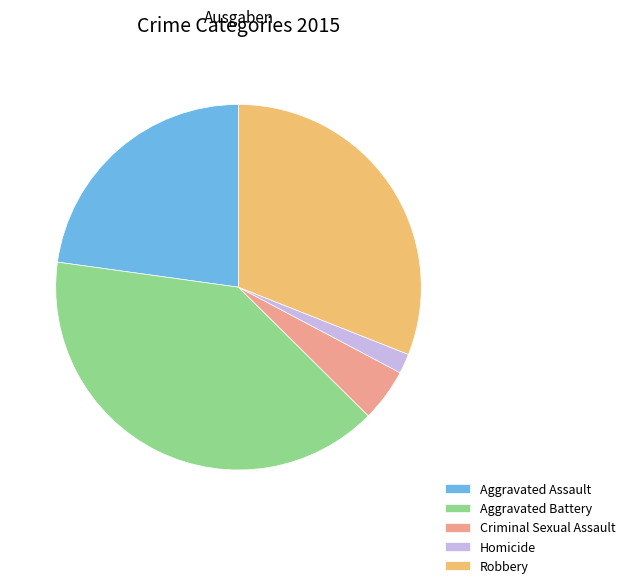

Which slice is the smallest?

Homicide